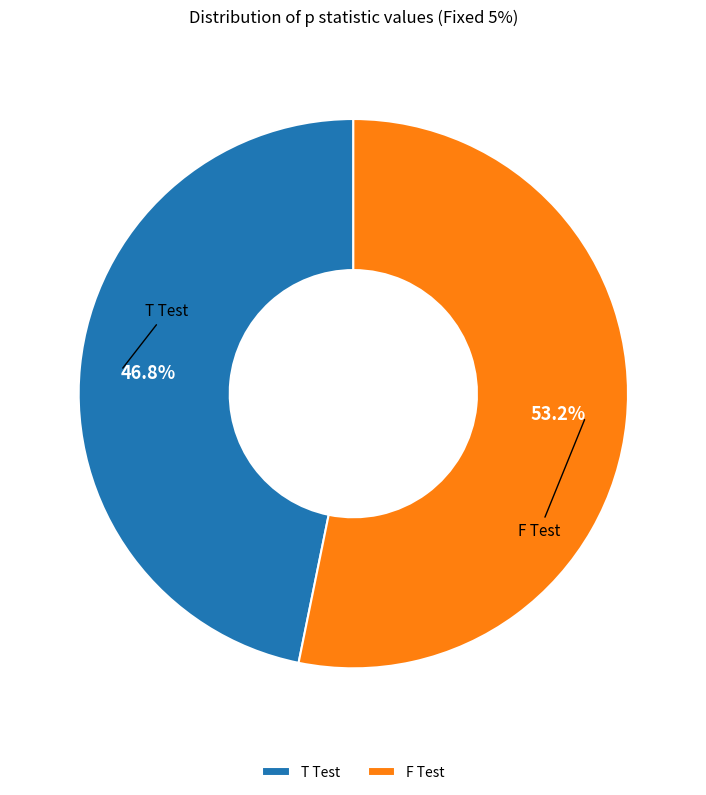

What percentage do F Test and T Test together represent?

100.0%